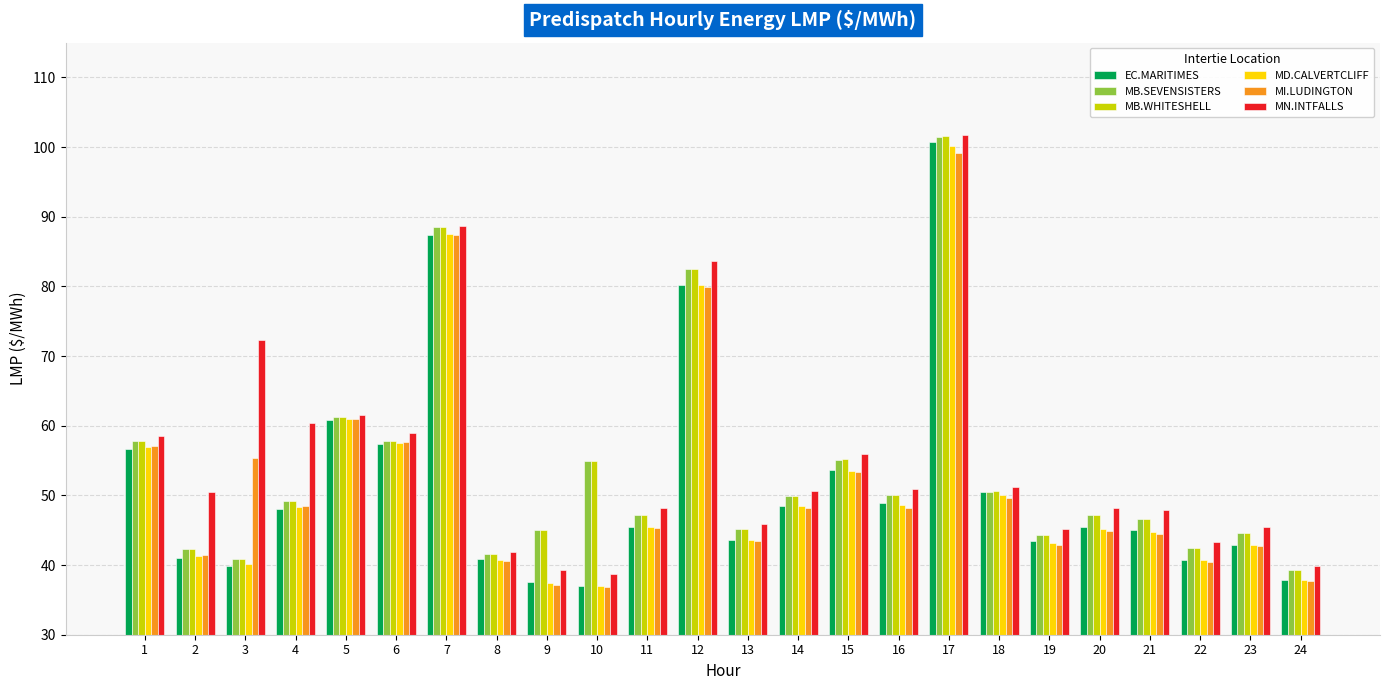

Is the value of MN.INTFALLS at 24 greater than the value of EC.MARITIMES at 16?

No